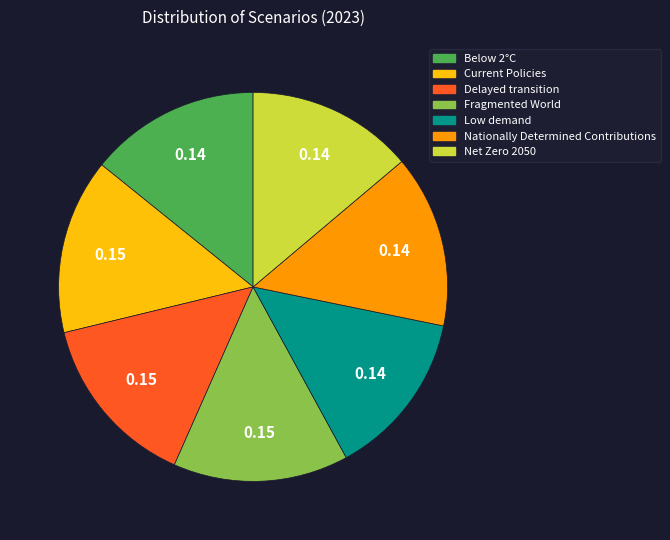

Is Nationally Determined Contributions the majority of the pie?

No